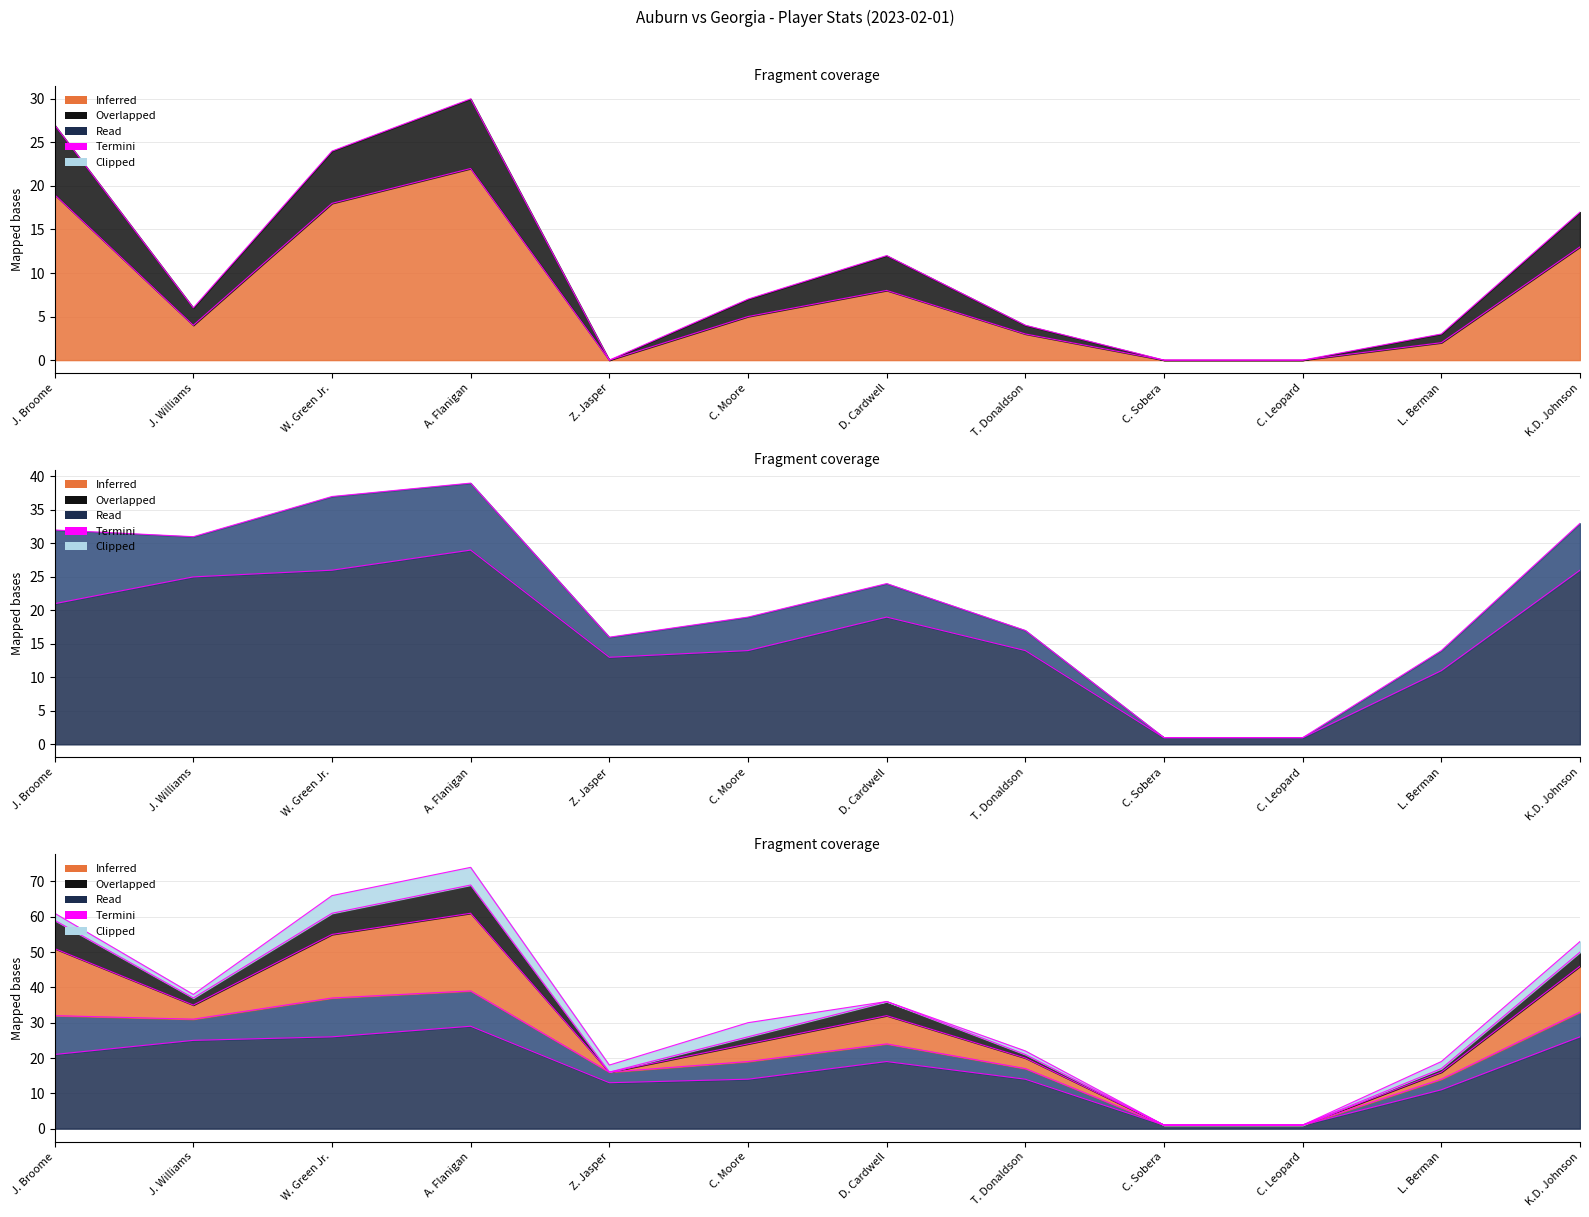

What is the difference between the FGM values at L. Berman and T. Donaldson?

1